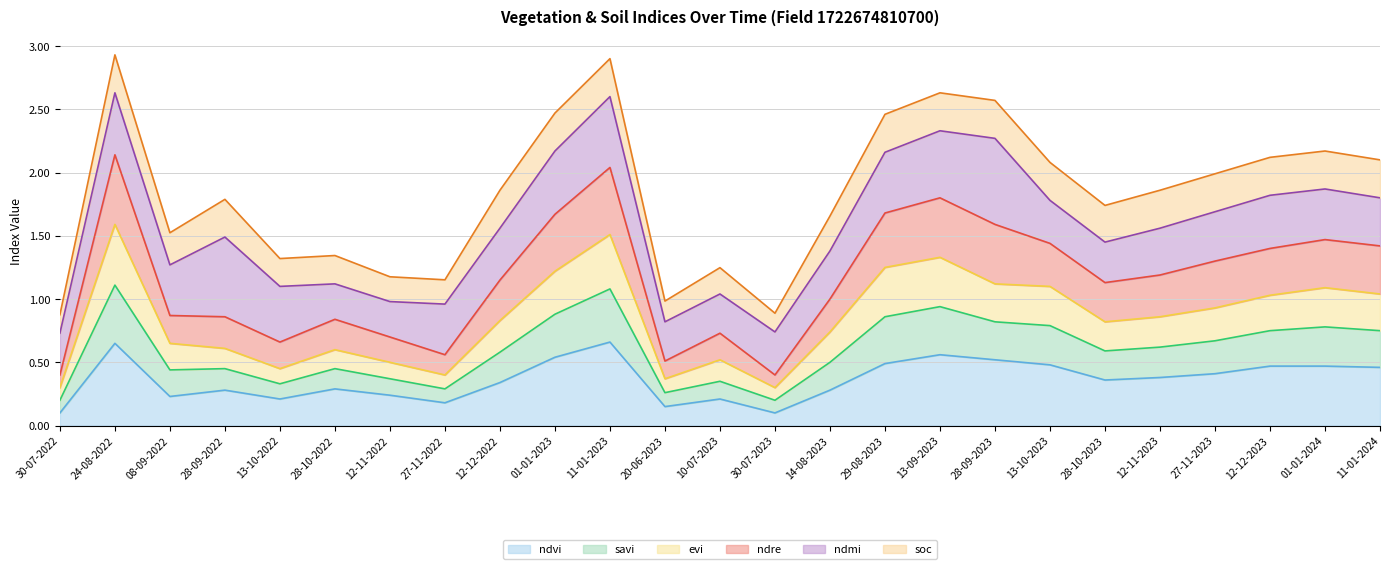

What are all the series names shown in the legend?

ndvi, savi, evi, ndre, ndmi, soc